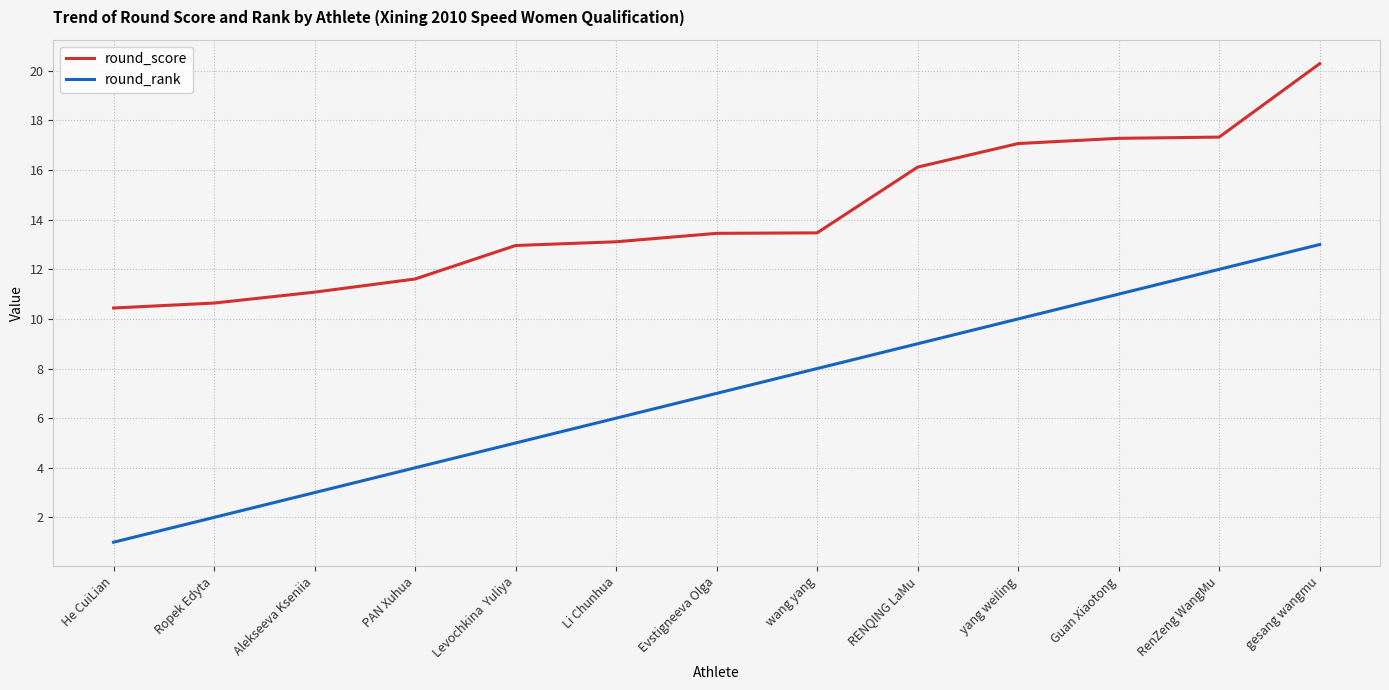

What position from the right is RENQING LaMu?

5